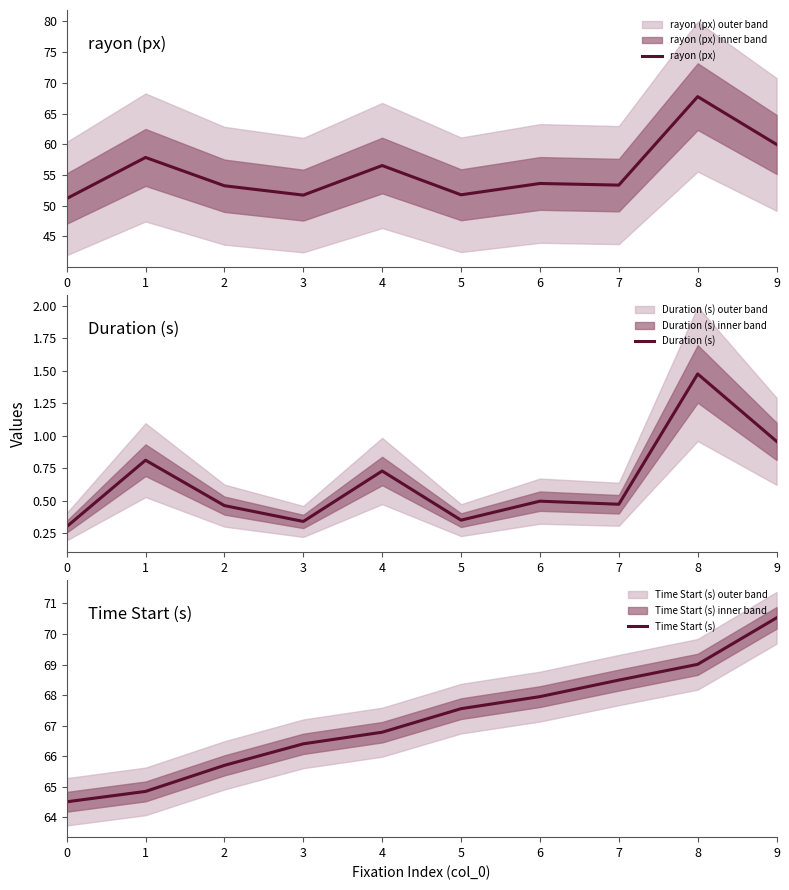

Rank the series by their maximum value, from highest to lowest.

Time Start (s), rayon (px), Duration (s)